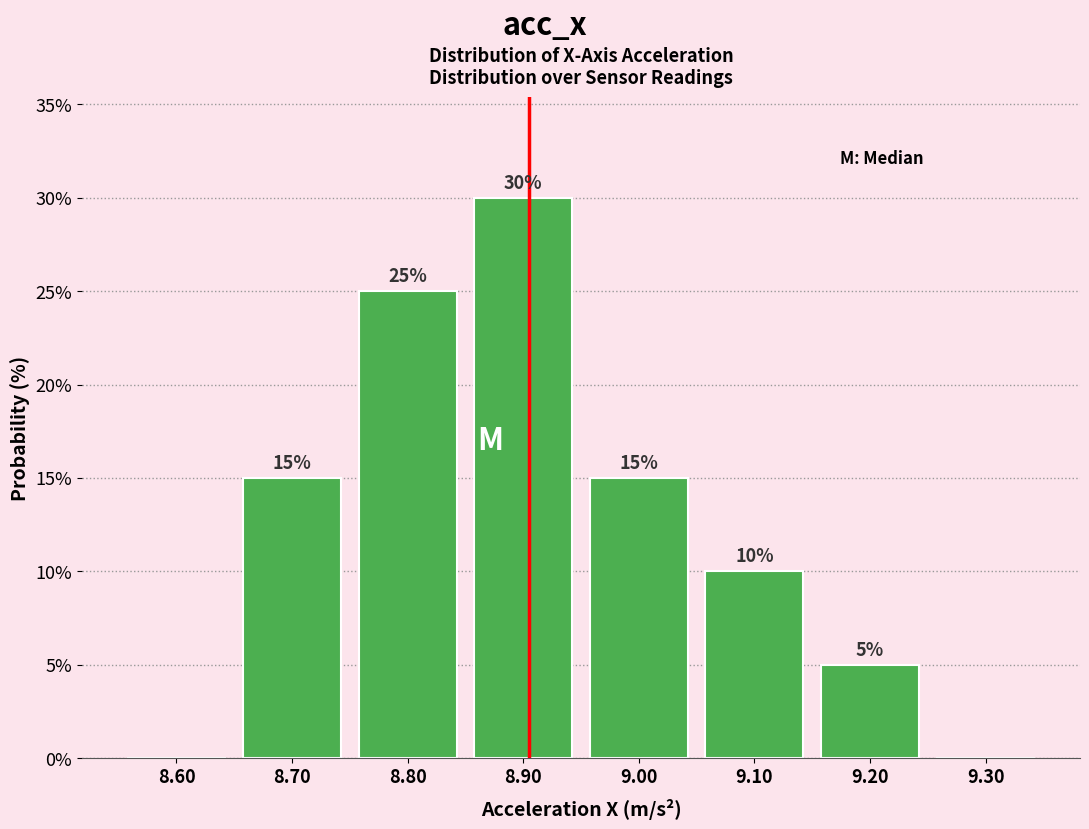

Reading right to left, what are all the values shown in this chart?

9.30=0	9.20=5	9.10=10	9.00=15	8.90=30	8.80=25	8.70=15	8.60=0